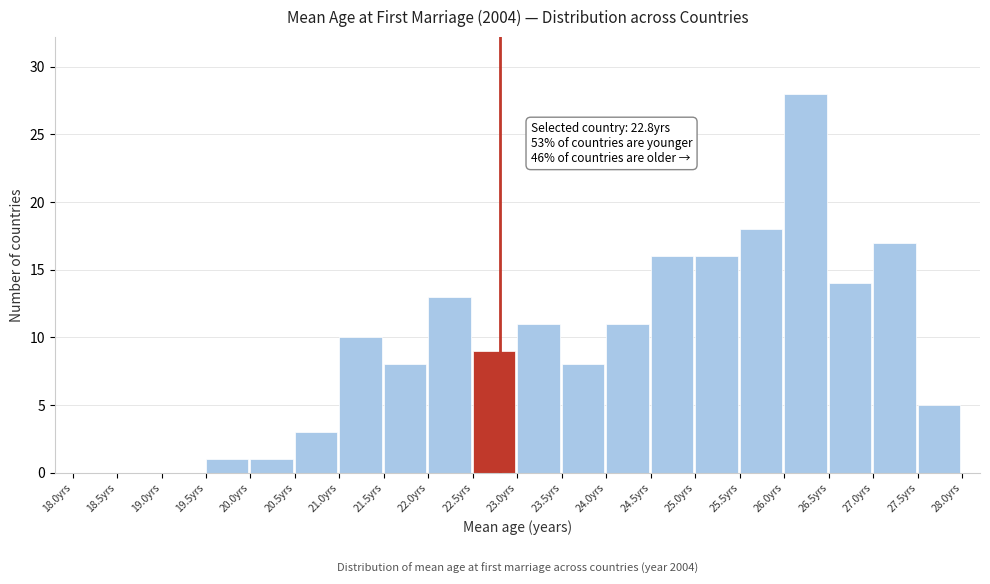

Over which range of the x-axis is the bar tallest?

26.0 to 26.5